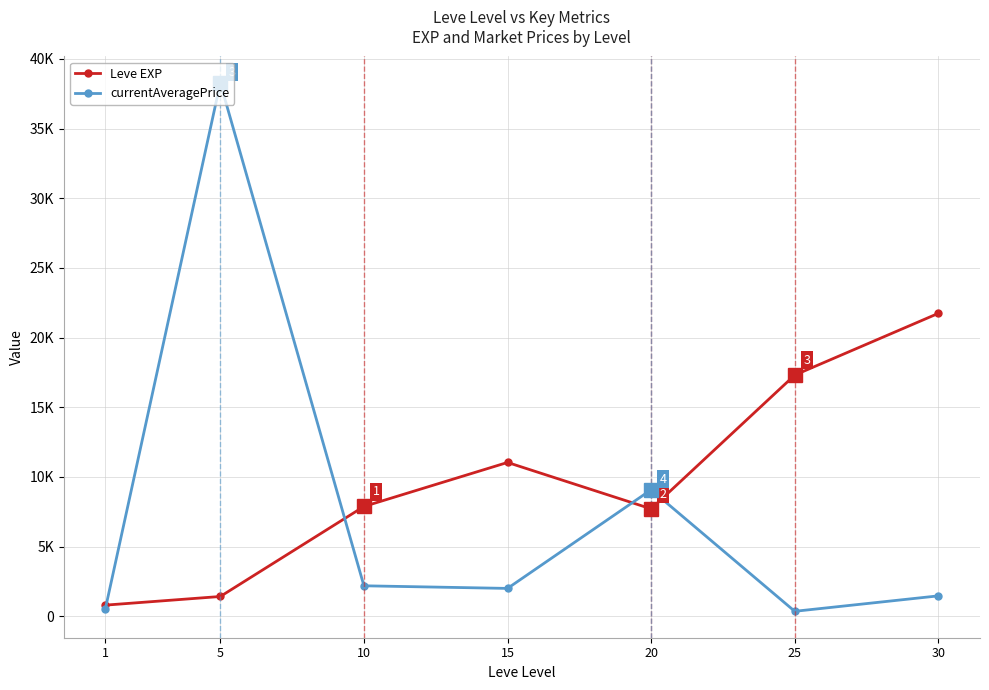

In Leve EXP, how many points are lower than both neighbors (excluding endpoints)?

1